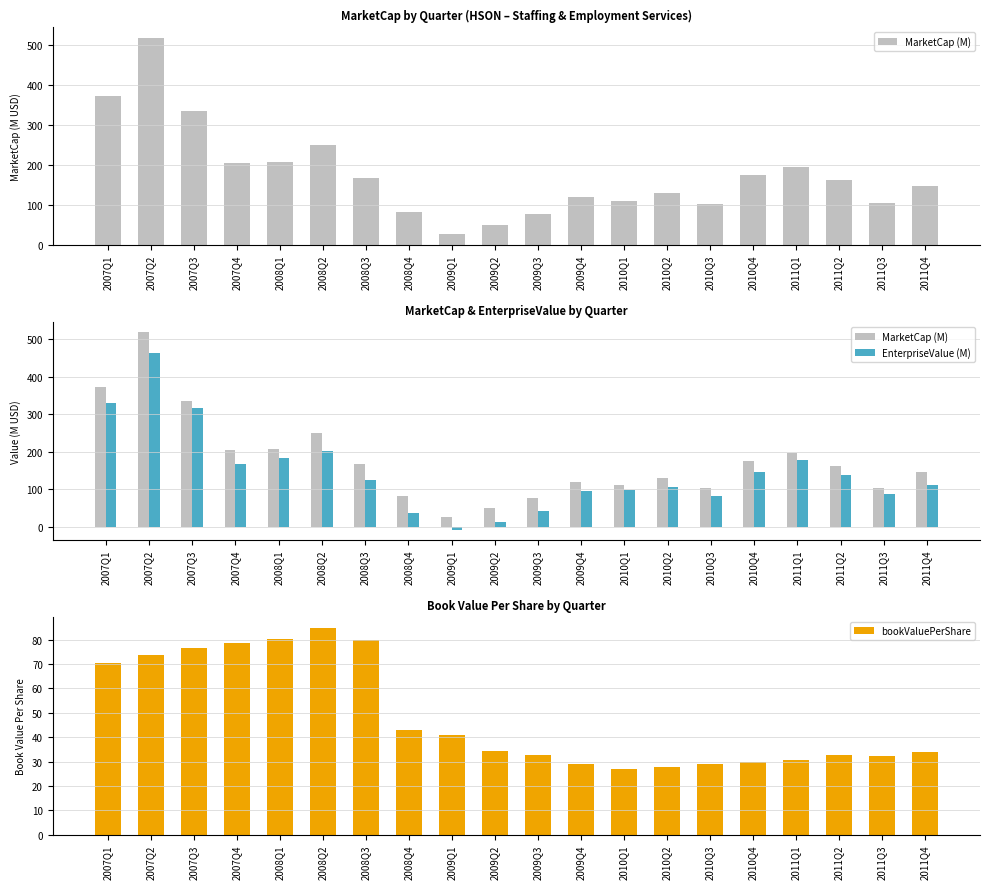

Between 2007Q2 and 2008Q3, which series saw the biggest shift?

MarketCap (M)